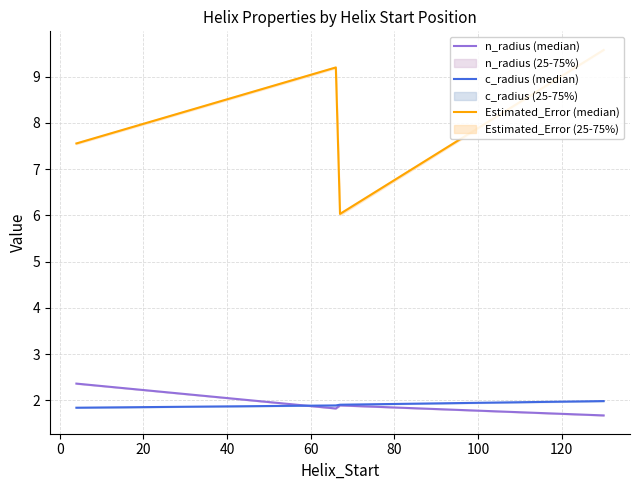

True or false: n_radius (median) has a value of 1.2 at 20.

False